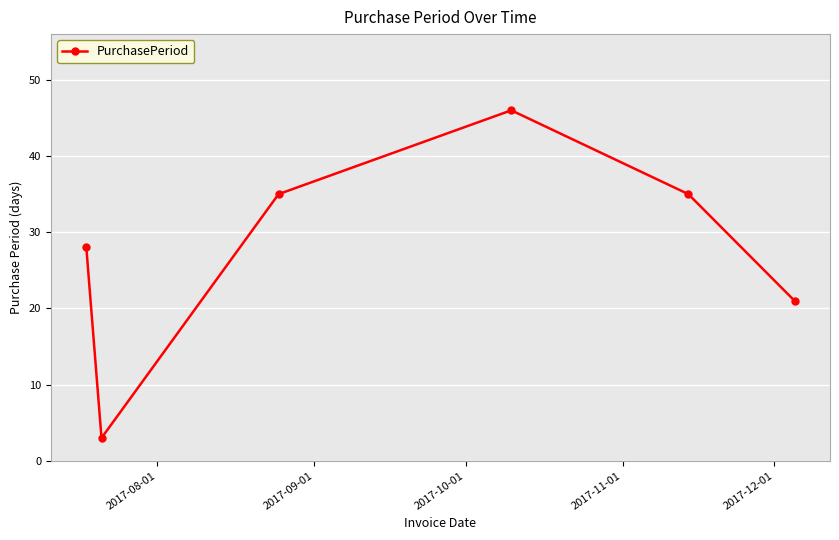

What is the average value?

28